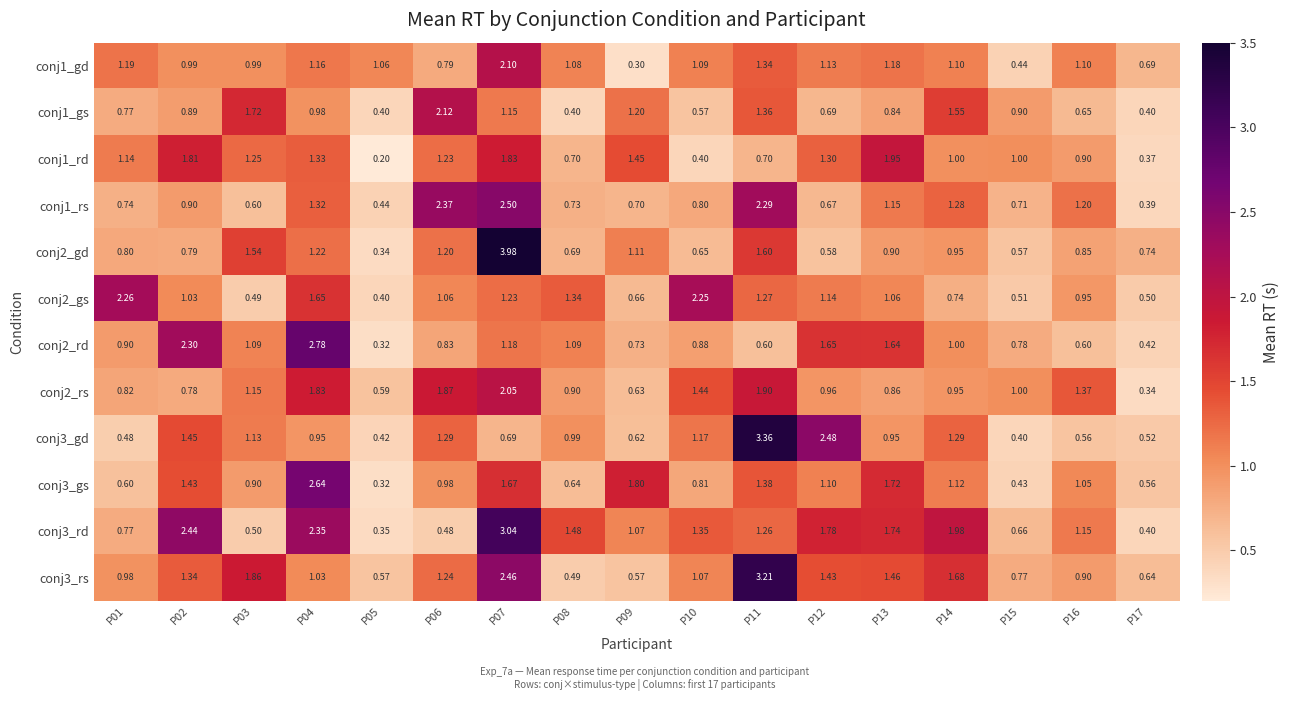

What is the total value across all series at P17?

6.0